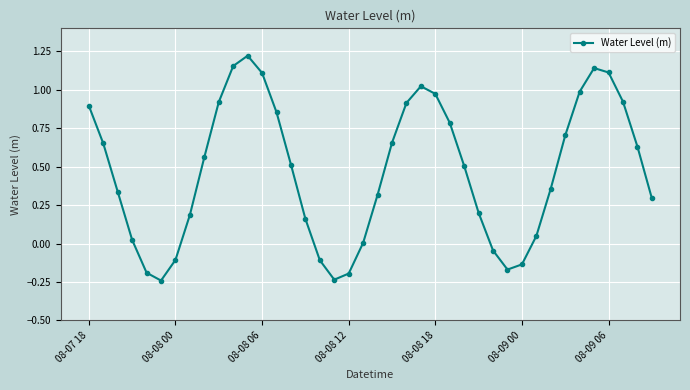

Does the chart have visible grid lines?

Yes